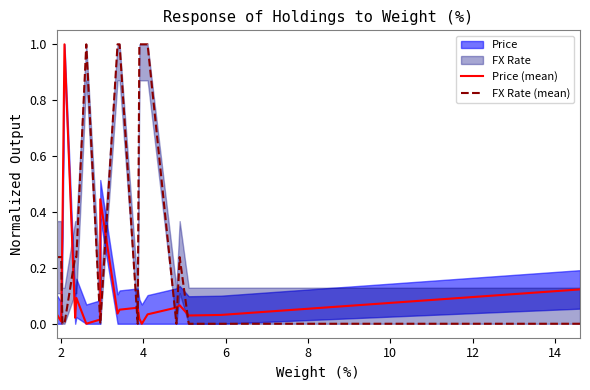

What is the sum of all Price (mean) values?

2.5